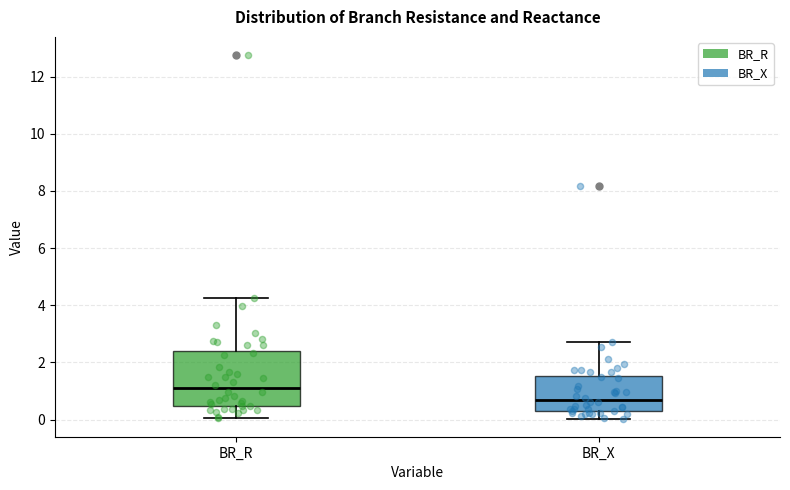

Comparing the boxes themselves (not the whiskers), which one is the tallest?

BR_R